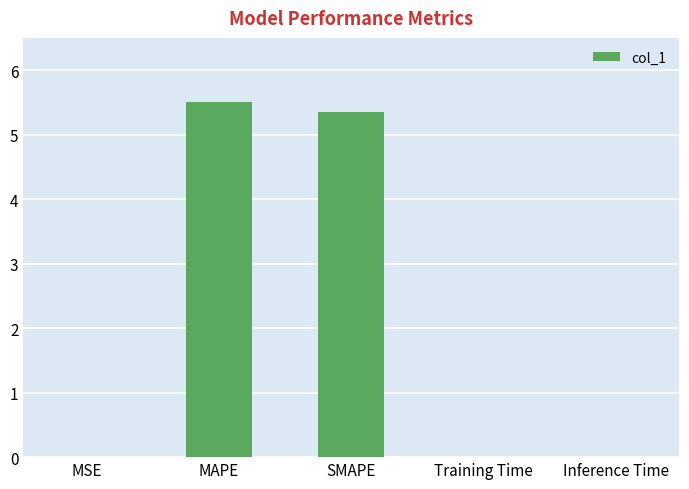

True or false: the data shows 0.0 at MSE.

True